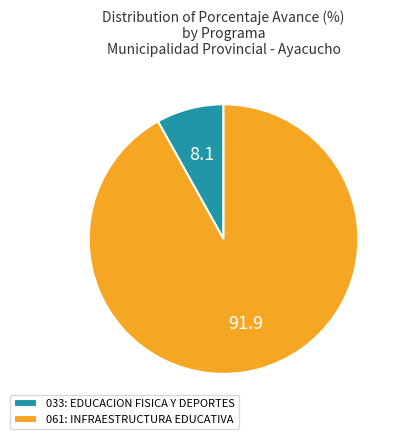

Do 033: EDUCACION FISICA Y DEPORTES and 061: INFRAESTRUCTURA EDUCATIVA together represent more than half of the pie?

Yes